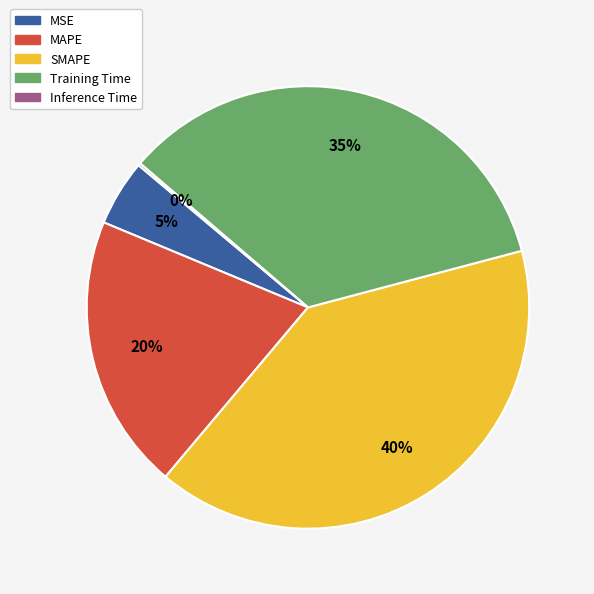

To the nearest percent, what is the average slice percentage?

20%